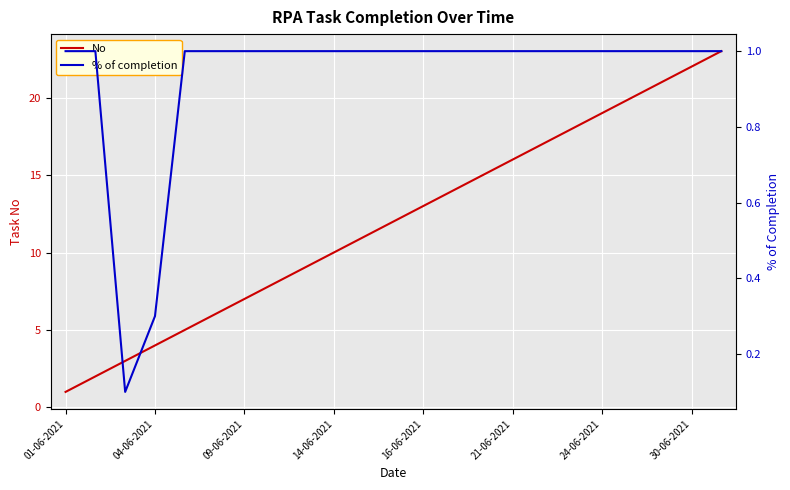

What is the label of the 9th point from the left?

8